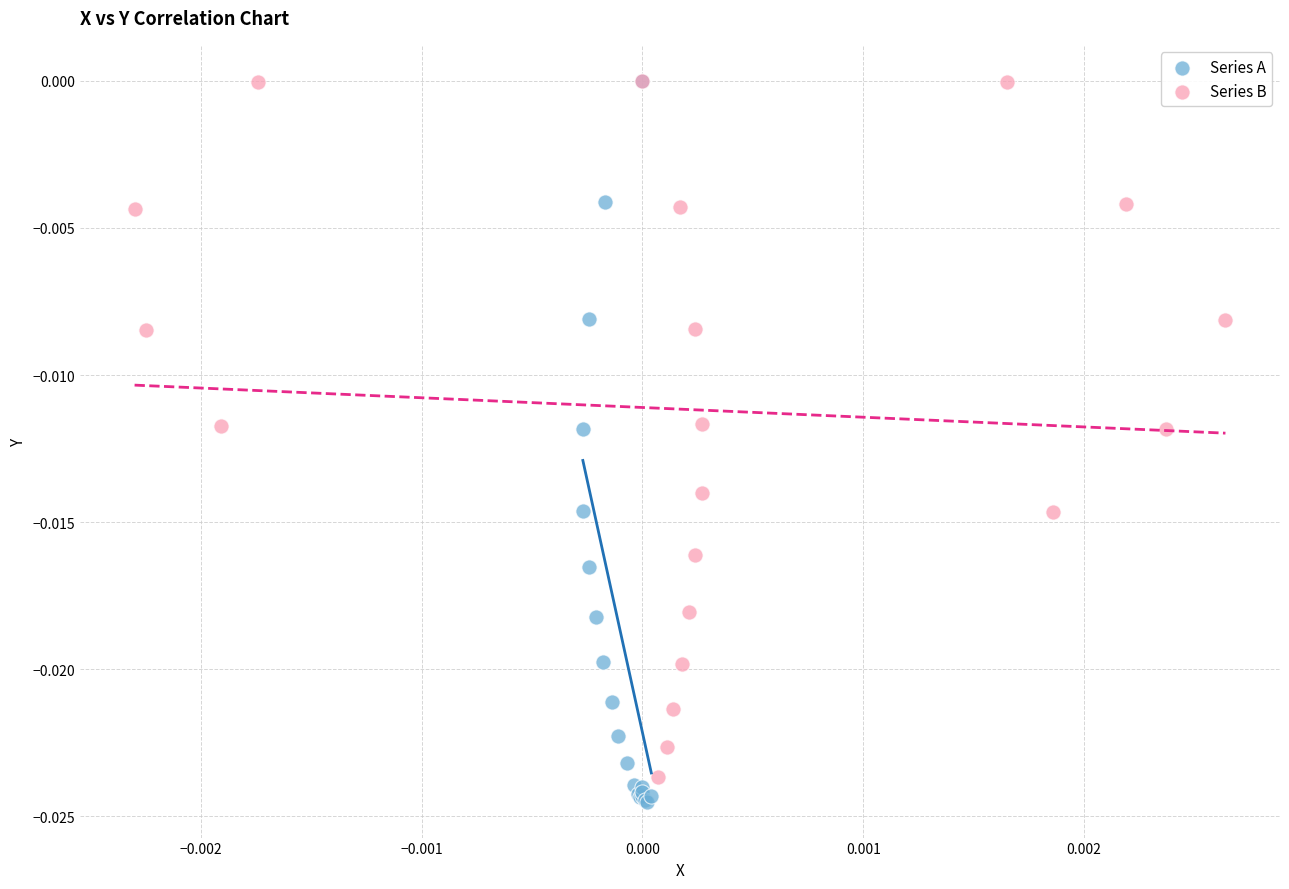

Which series contains the lowest Y value?

Series A